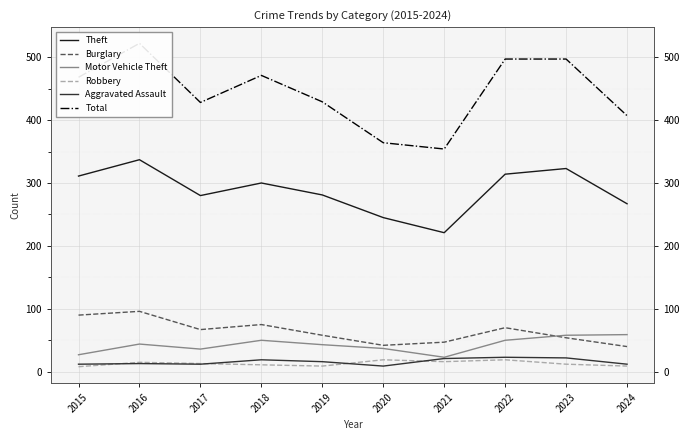

At which label does Total first exceed 468?

2016